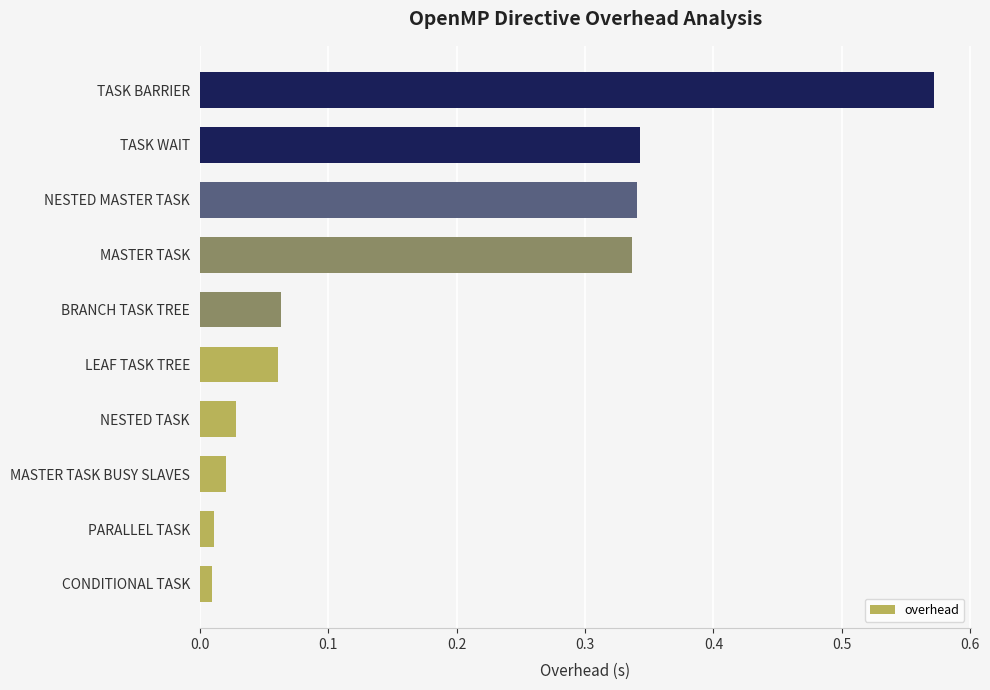

At which category does the chart reach its peak across all series?

TASK BARRIER